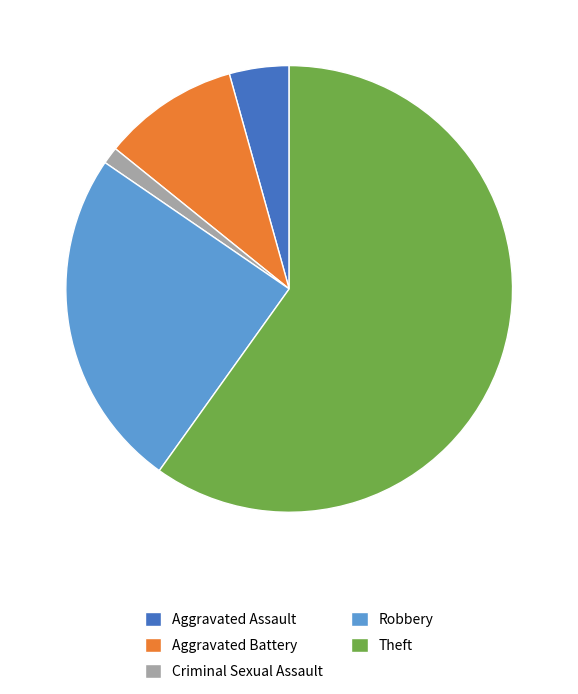

Is the sum of Theft and Aggravated Battery greater than half?

Yes